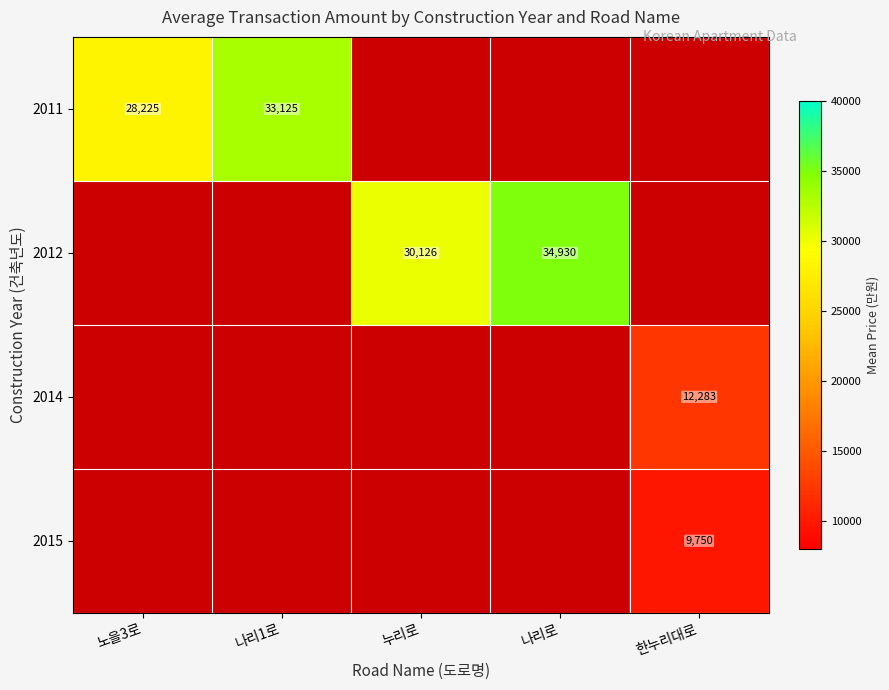

Is the value of 2014 at 한누리대로 greater than the value of 2011 at 노을3로?

No